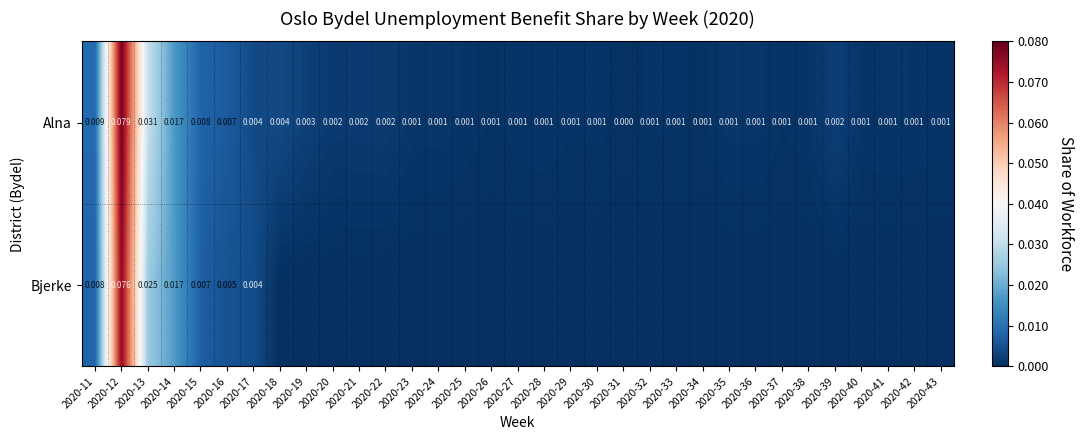

The value of Alna at 2020-39 is 0.0. True or false?

False